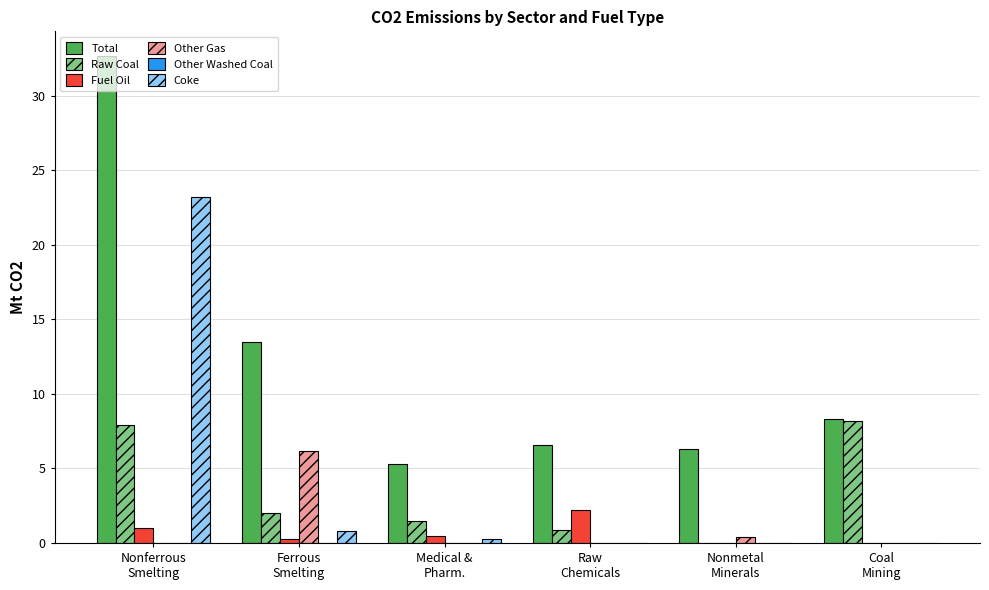

Which series has the widest spread of values?

Total